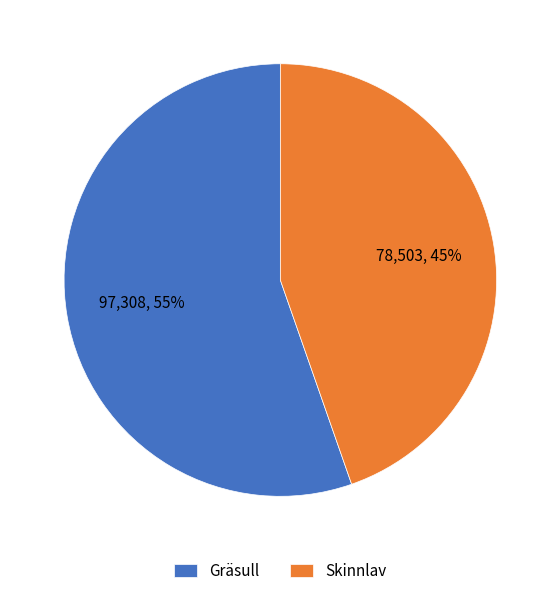

To the nearest percent, what percentage of the pie is Gräsull?

55%